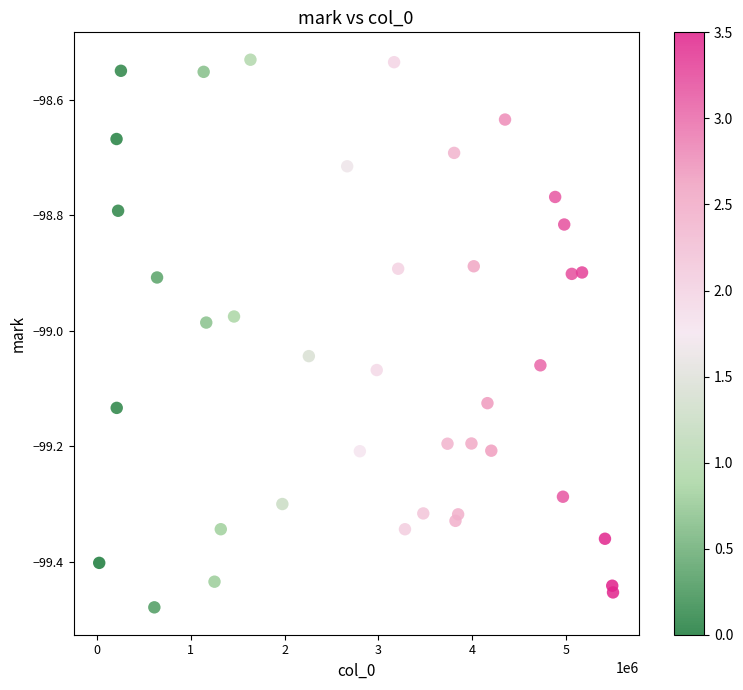

What is the range of Y values (max minus min)?

0.9